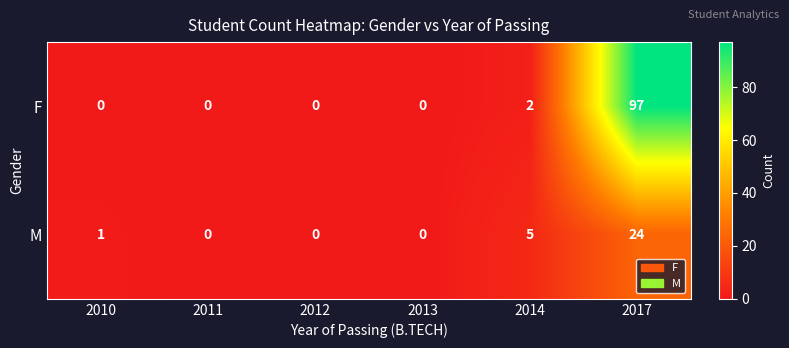

What is the approximate value of M at 2014, to the nearest 5?

5